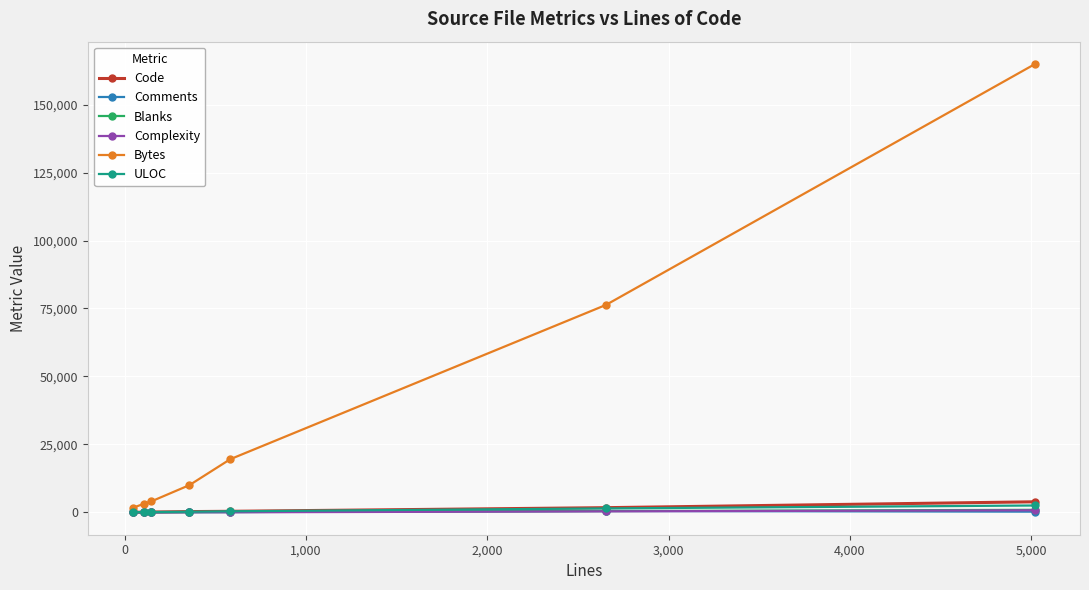

What is the value of the Blanks point at the 1st from the left?

6